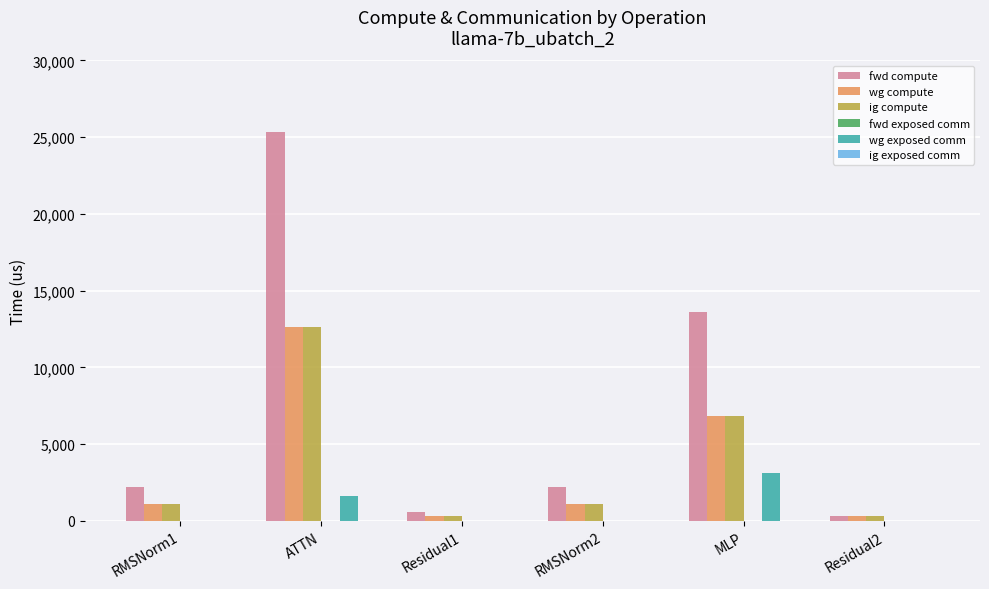

What is the sum of all fwd compute values?

44177.3